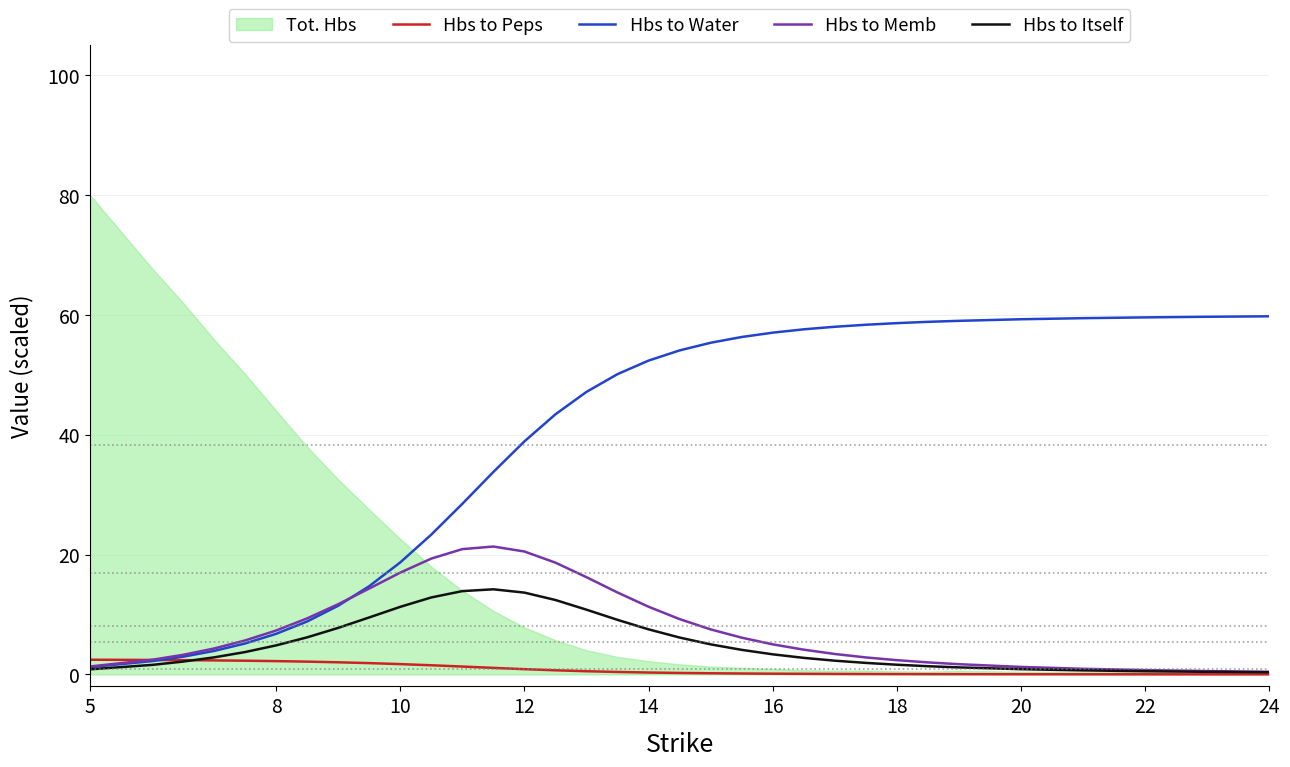

Is it true that Hbs to Itself equals 7.5 at 14?

True